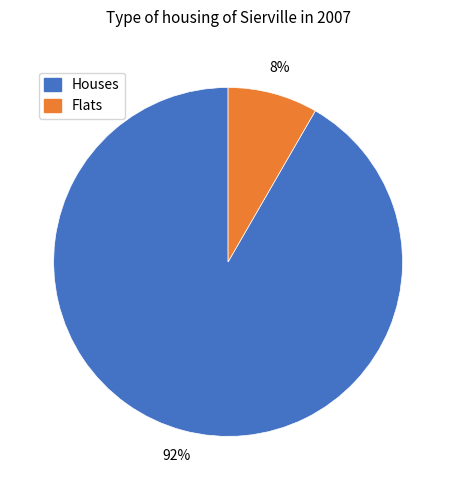

How many segments does this pie chart have?

2